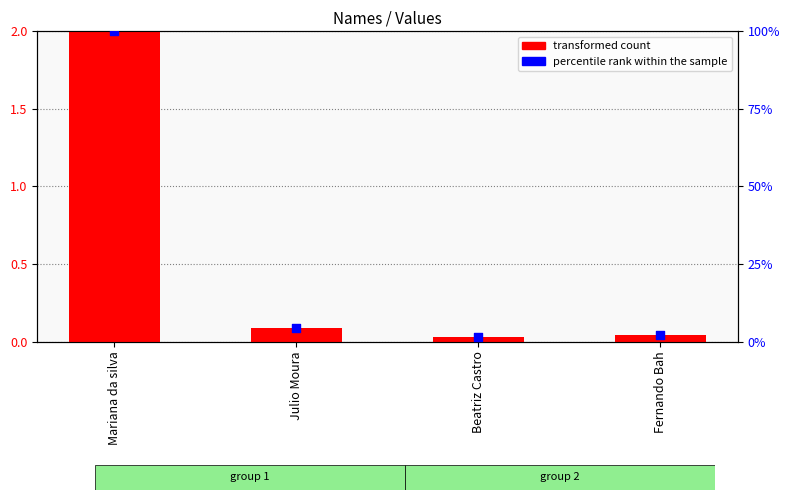

Which series has the widest spread of Y values?

percentile rank within the sample